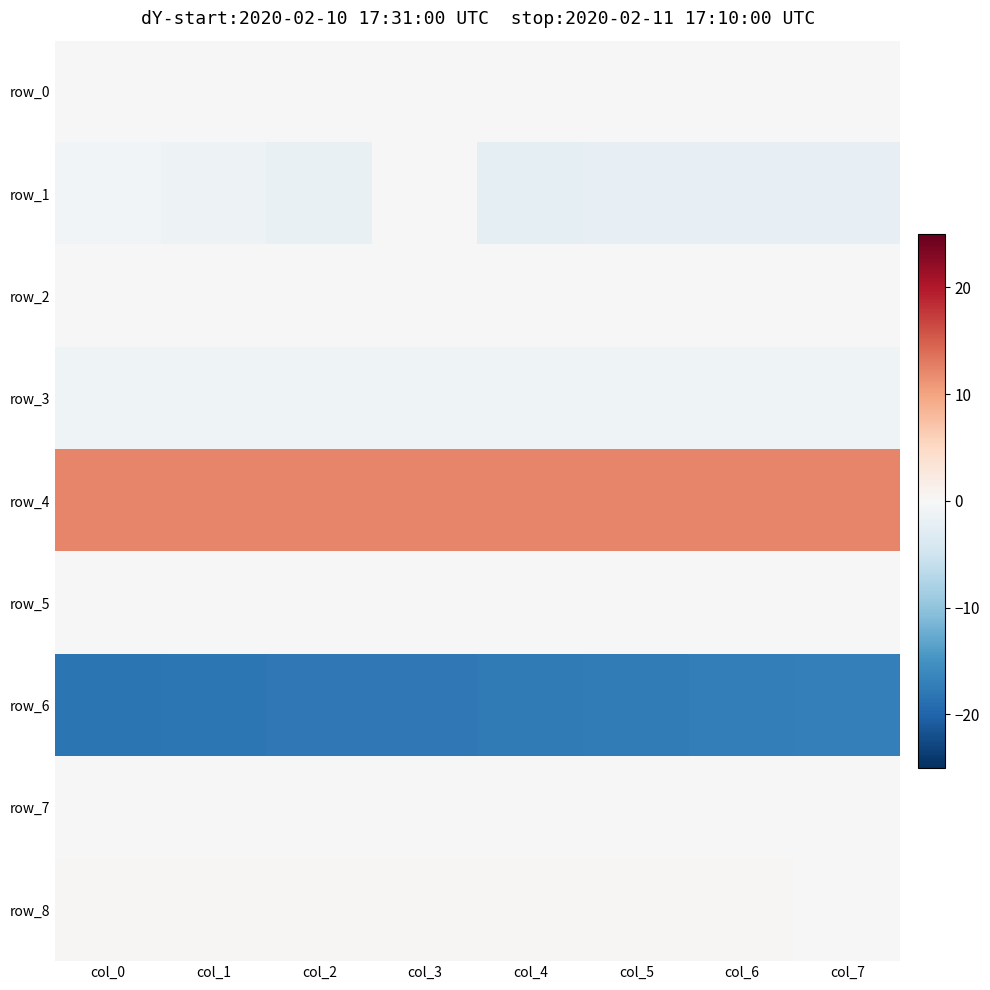

How many values in the row_1 series exceed -1?

2